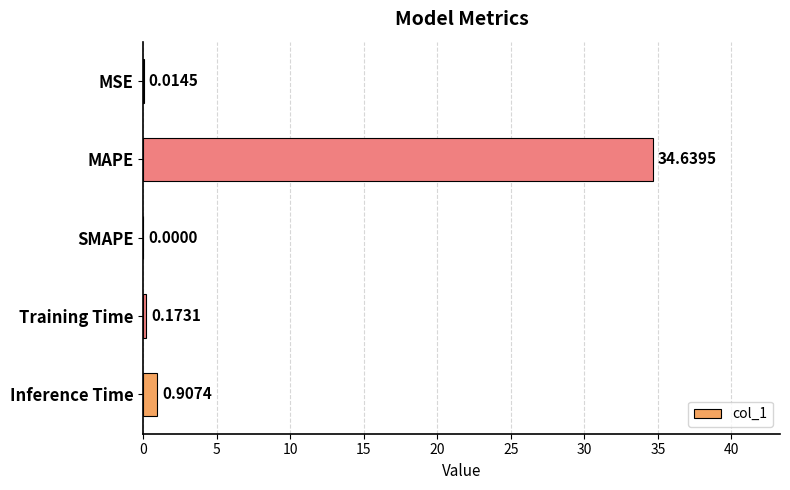

What is the maximum value shown in the chart?

34.6